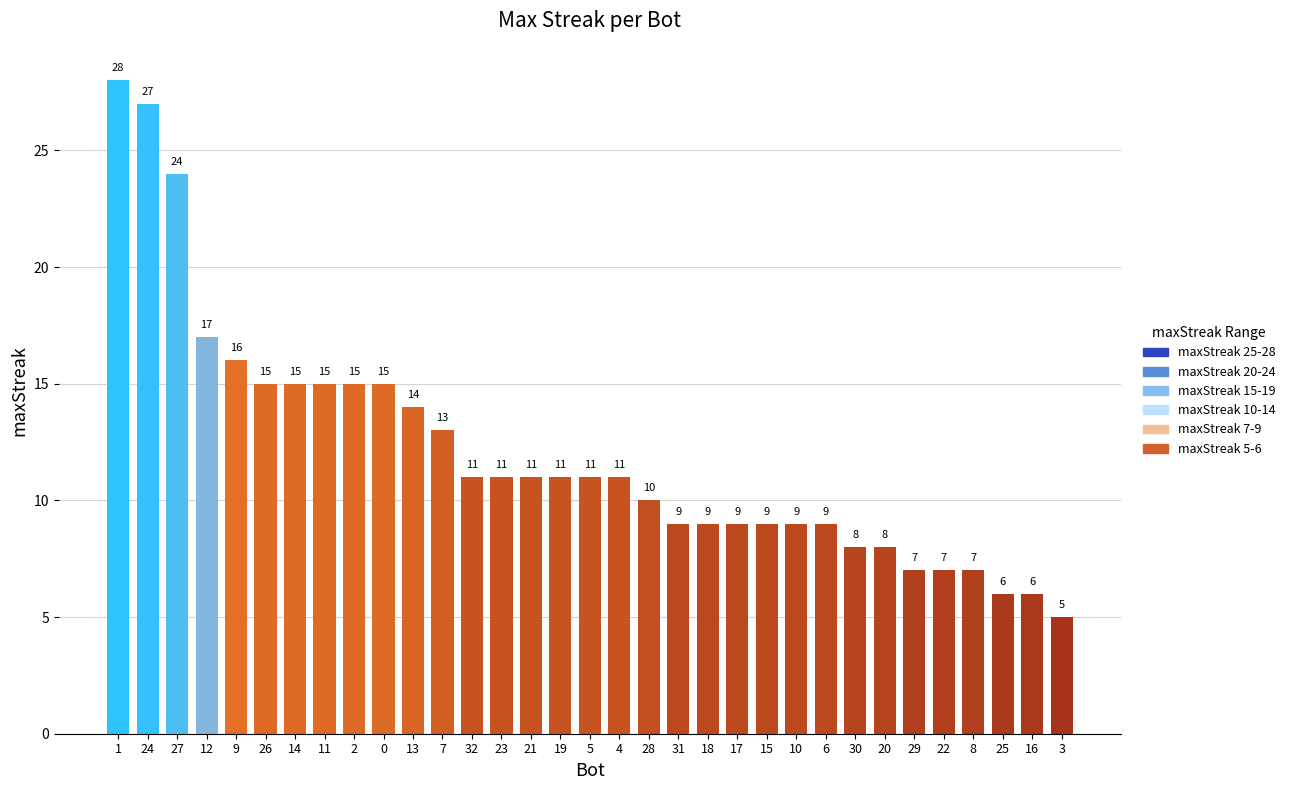

True or false: the data shows 4 at 14.

False